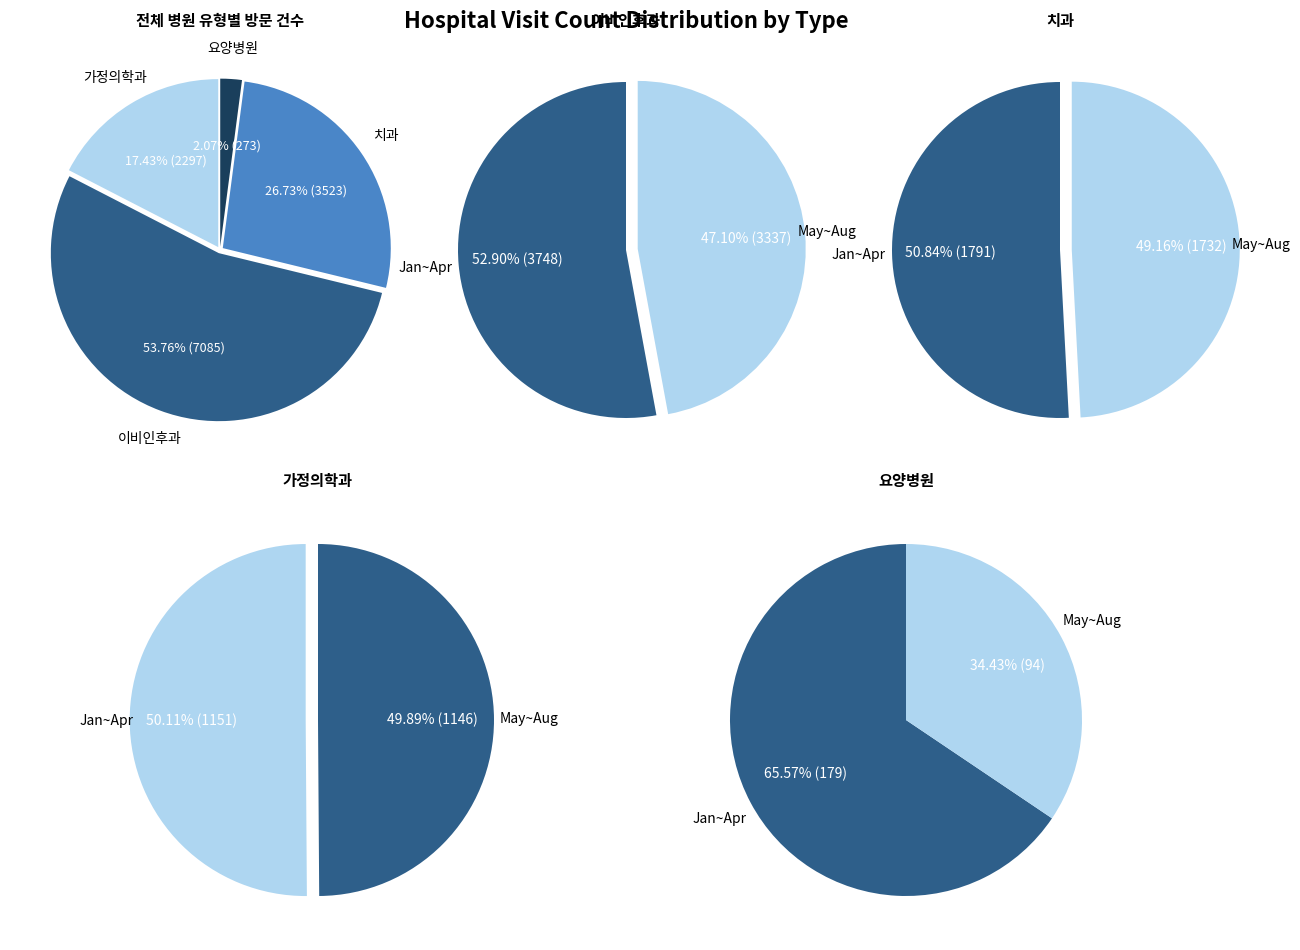

Rank the series by their average value, from highest to lowest.

이비인후과, 치과, 가정의학과, 요양병원